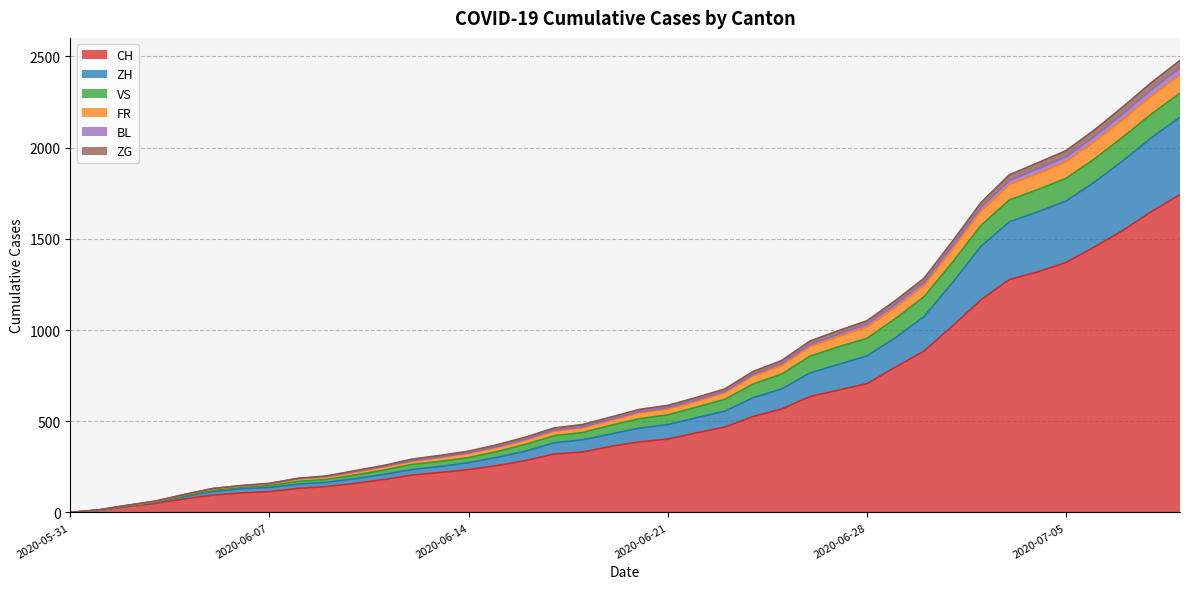

What are all the series names shown in the legend?

CH, ZH, VS, FR, BL, ZG